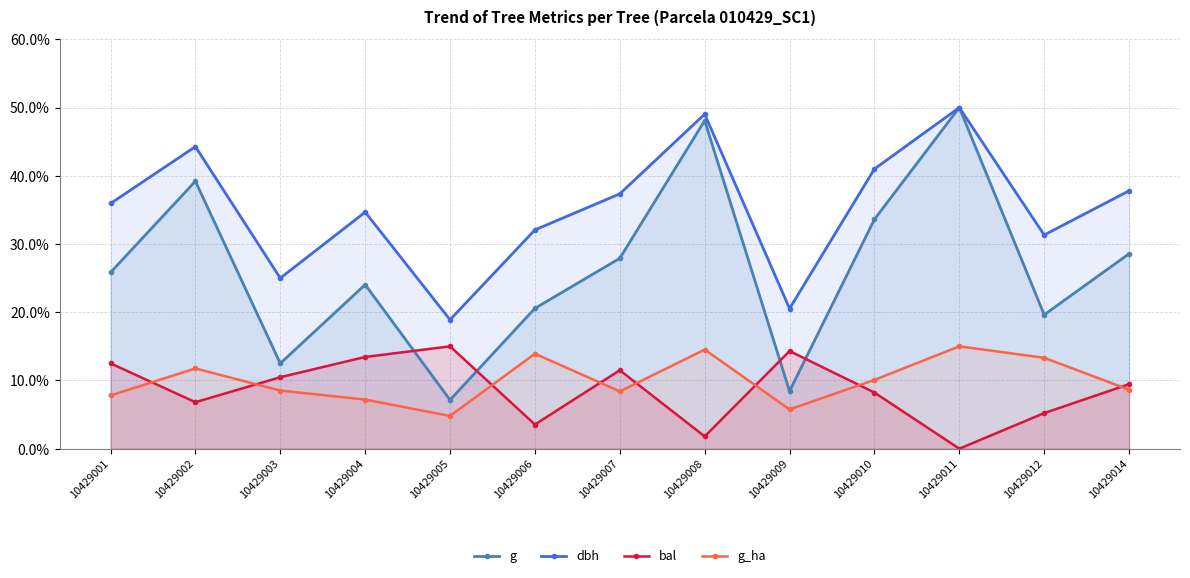

At which category does g reach its first local valley?

10429003